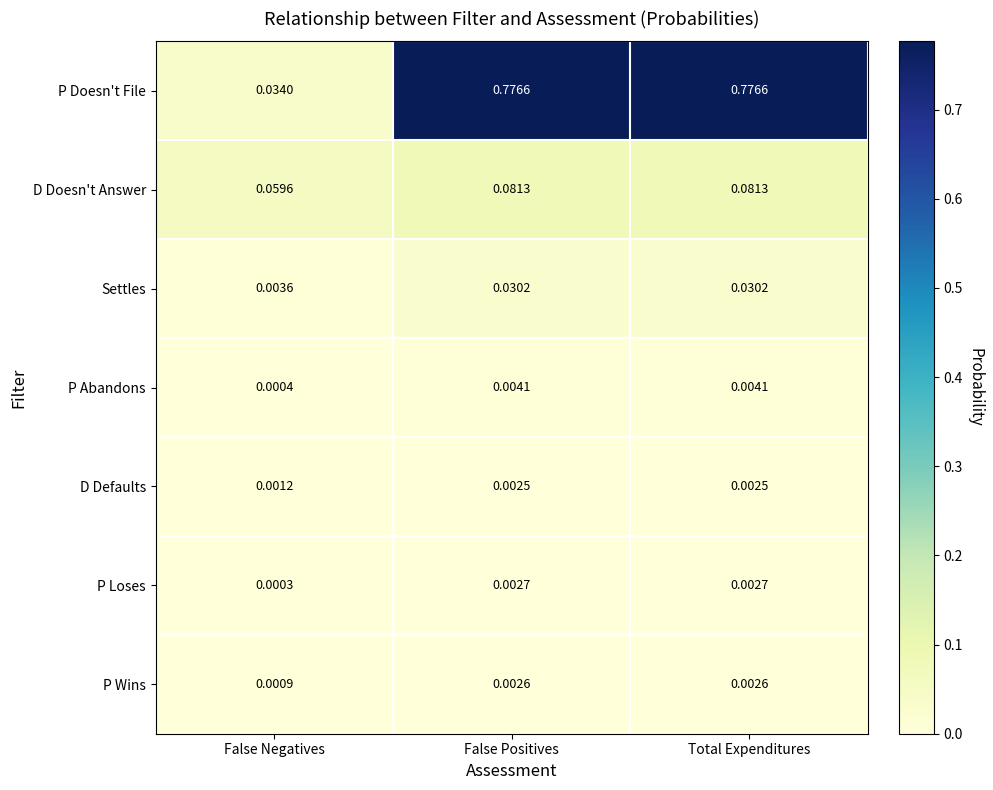

Which series changed the most between False Negatives and Total Expenditures?

P Doesn't File